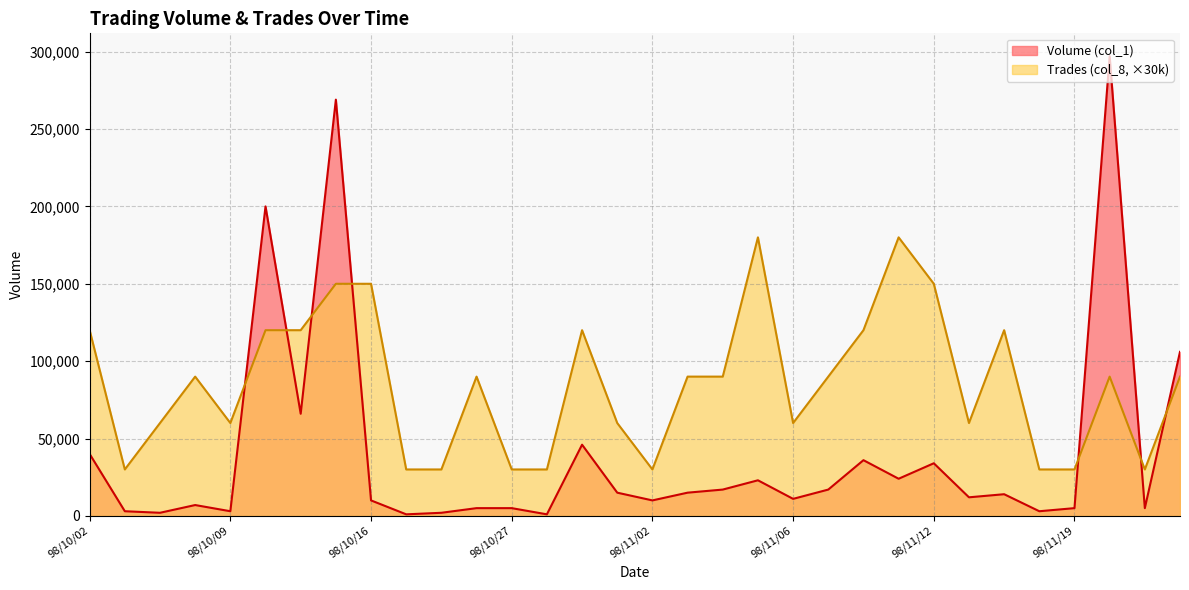

Where does the Volume (col_1) series first go above 14000?

98/10/02